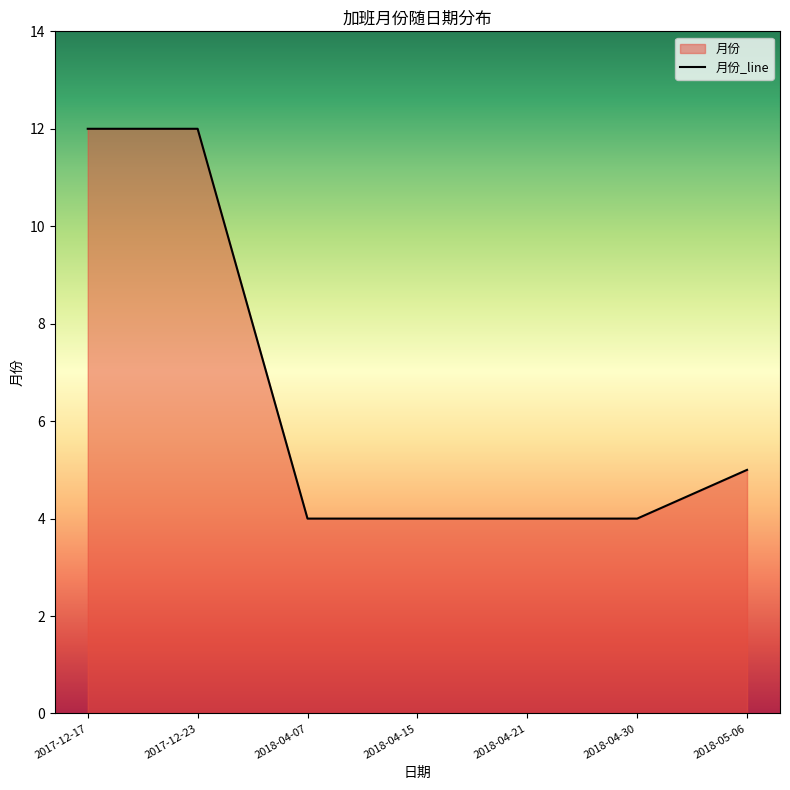

What is the difference between the maximum and second lowest values?

8